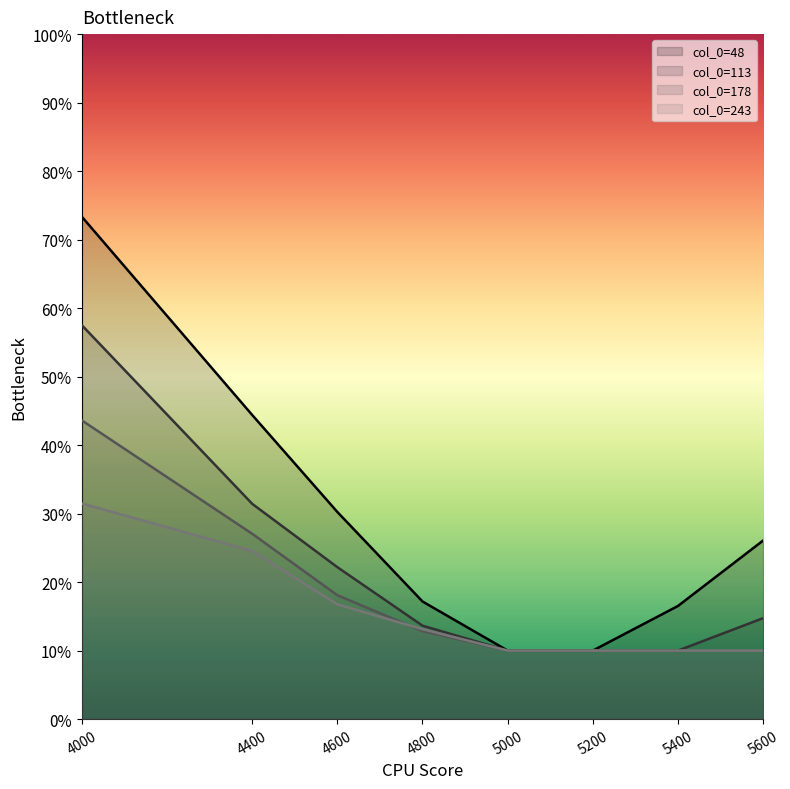

What is the minimum value shown in the chart?

0.1